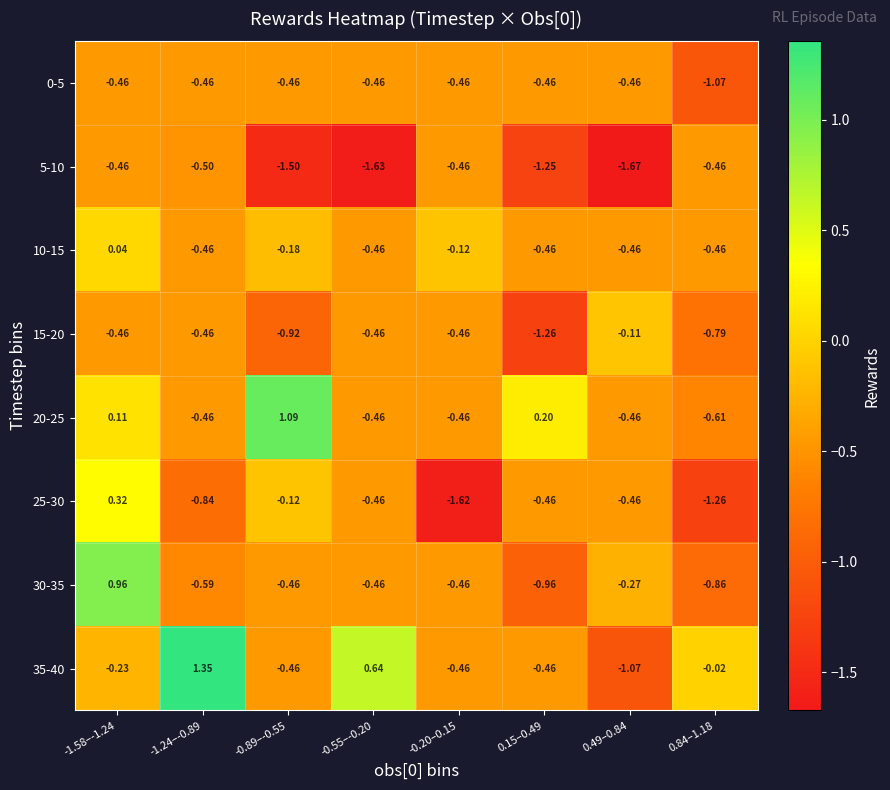

Is the value of 35-40 at 0.49–0.84 greater than the value of 15-20 at -1.24–-0.89?

No